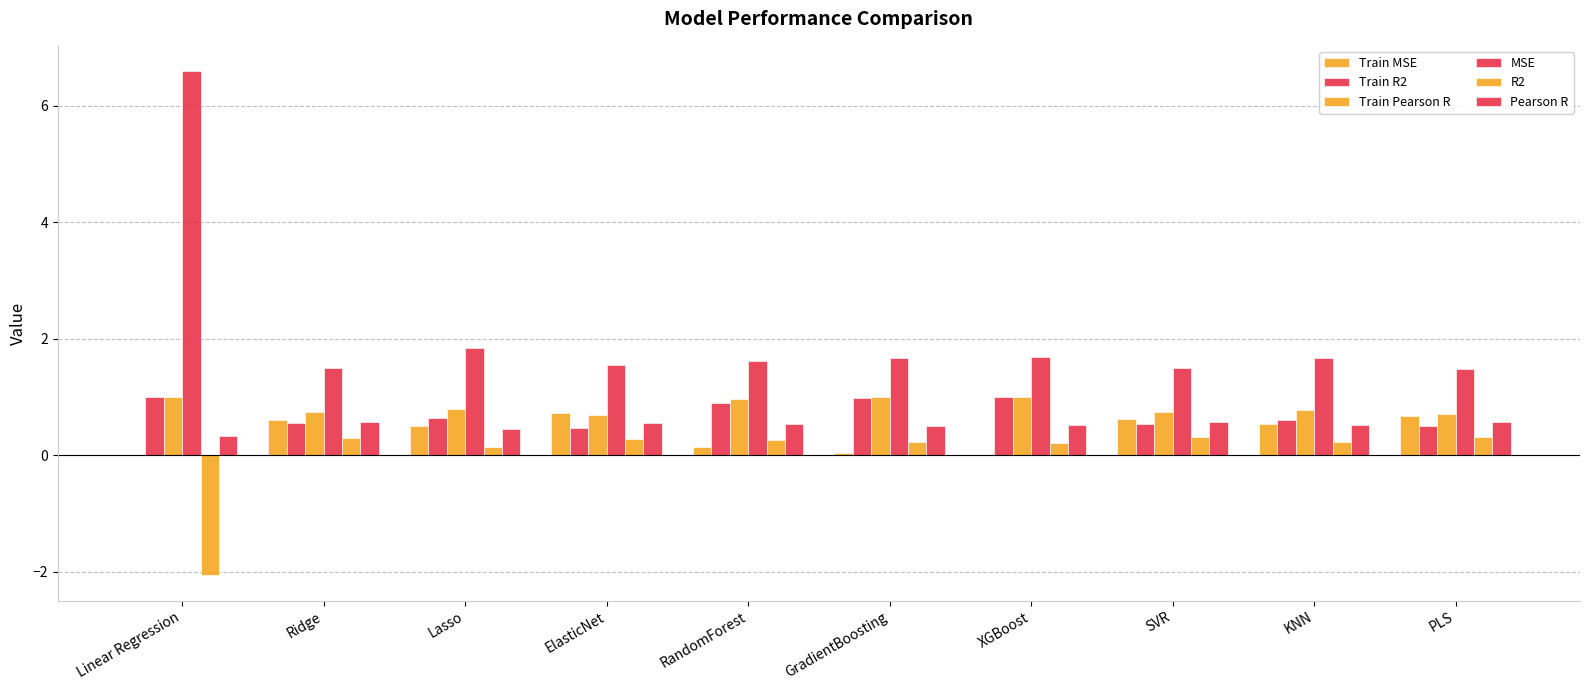

What is the difference between the maximum and minimum values in the Pearson R series?

0.2